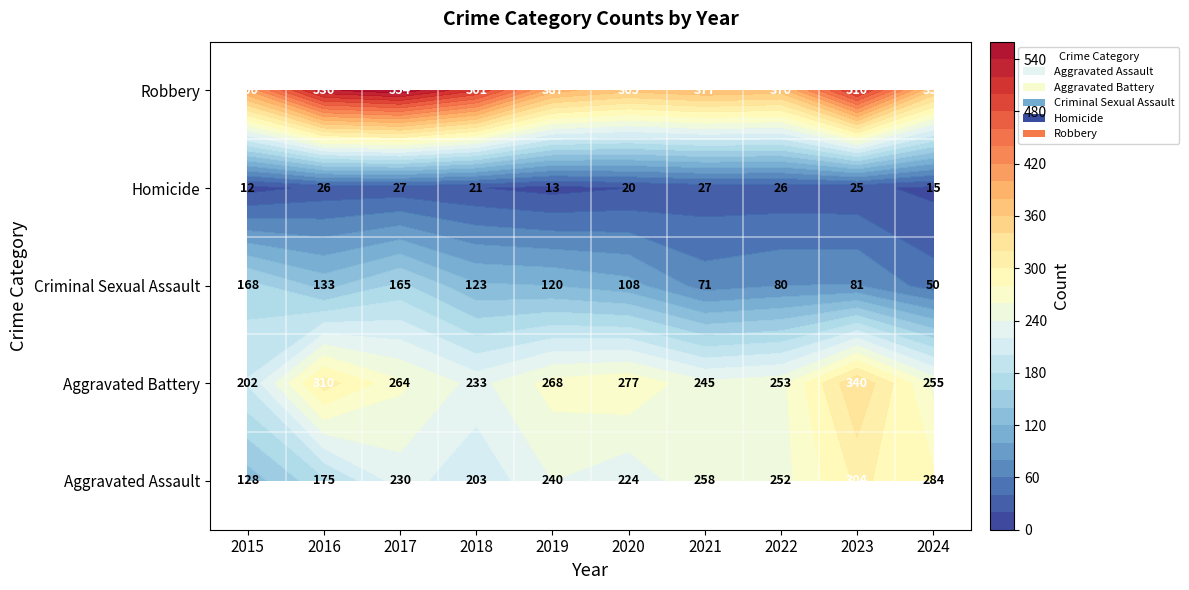

Reading right to left, what are all the values shown in this chart?

Aggravated Assault: 284	304	252	258	224	240	203	230	175	128
Aggravated Battery: 255	340	253	245	277	268	233	264	310	202
Criminal Sexual Assault: 50	81	80	71	108	120	123	165	133	168
Homicide: 15	25	26	27	20	13	21	27	26	12
Robbery: 358	510	370	377	365	387	501	554	536	400